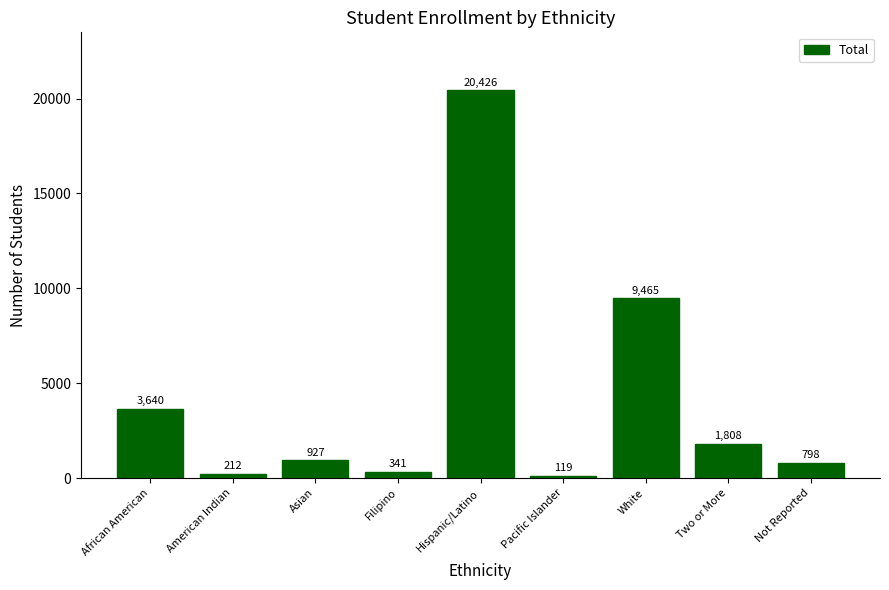

What is the difference between the values at Filipino and White?

9124